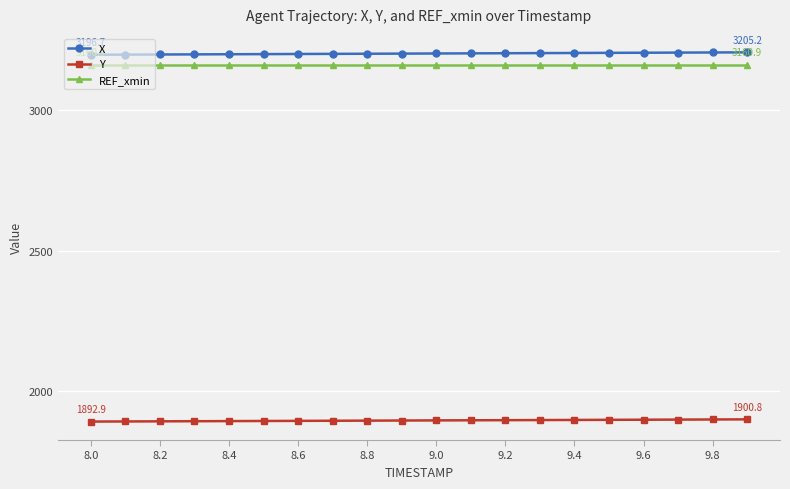

At how many categories does at least one series exceed 3033?

20